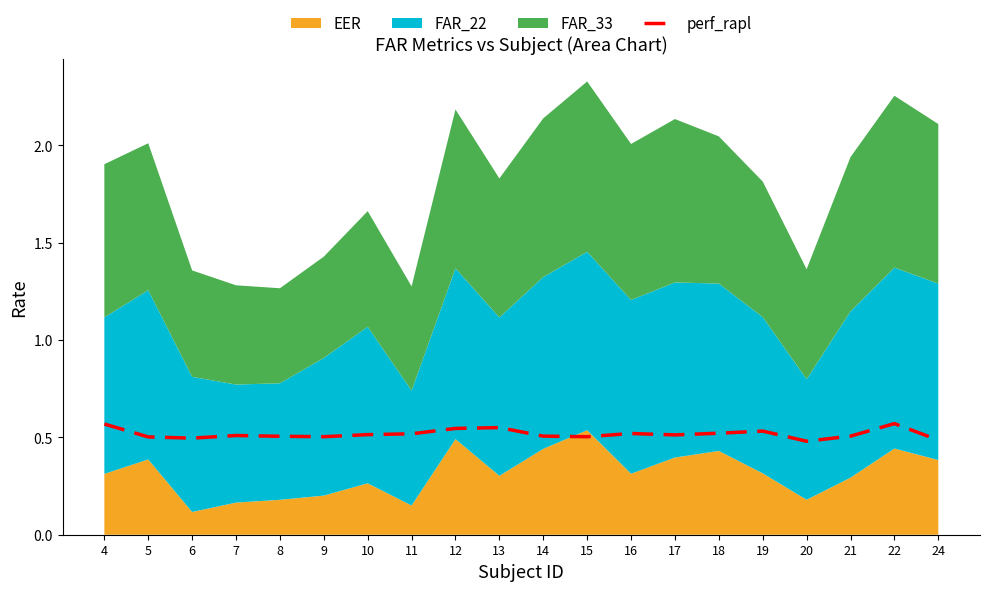

What is the difference between the second highest and second lowest values?

0.1